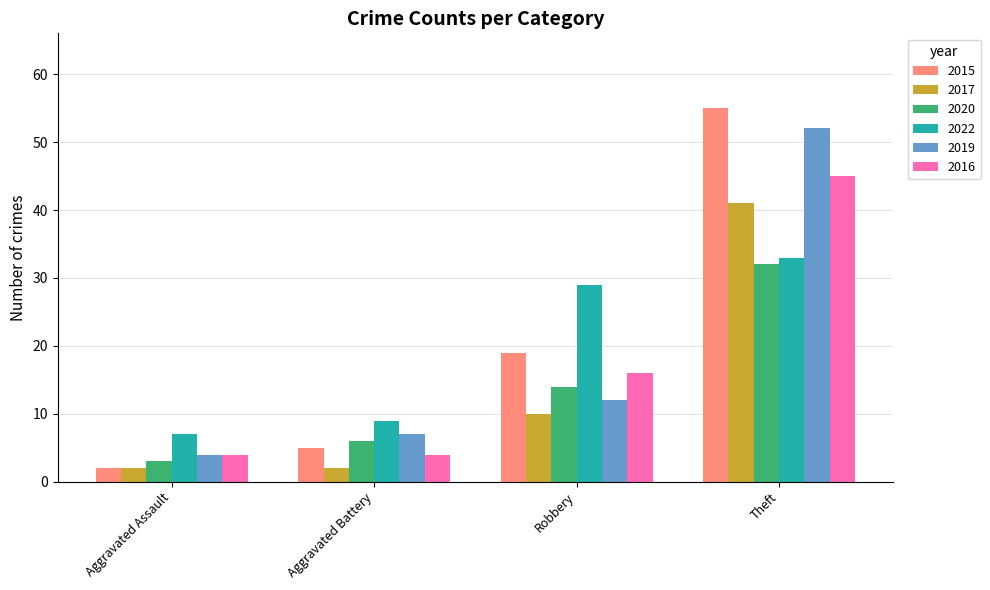

What is the difference between the maximum and minimum values in the 2020 series?

29